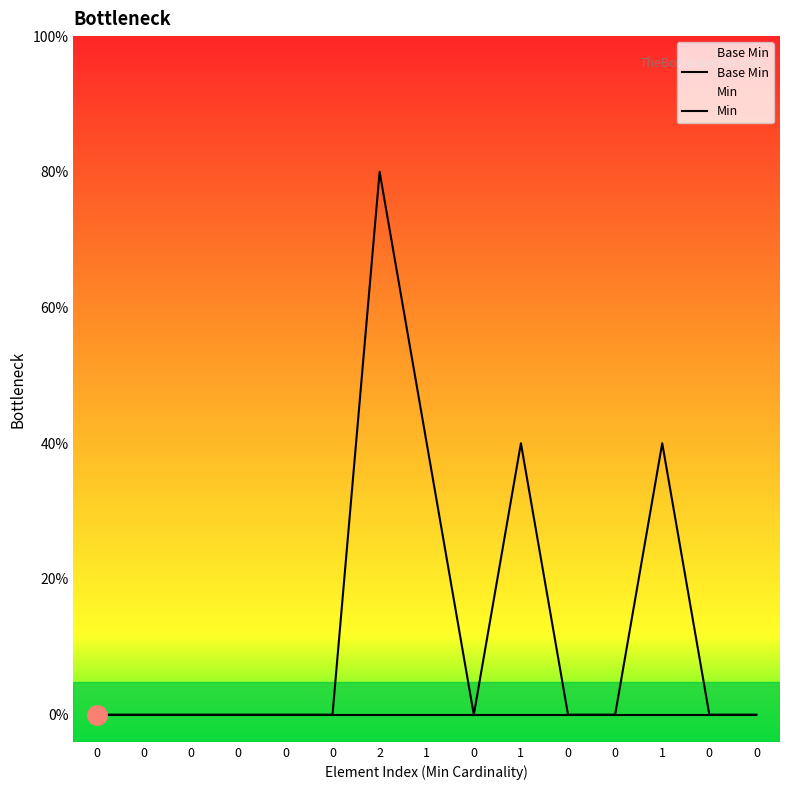

Does the chart have visible grid lines?

No